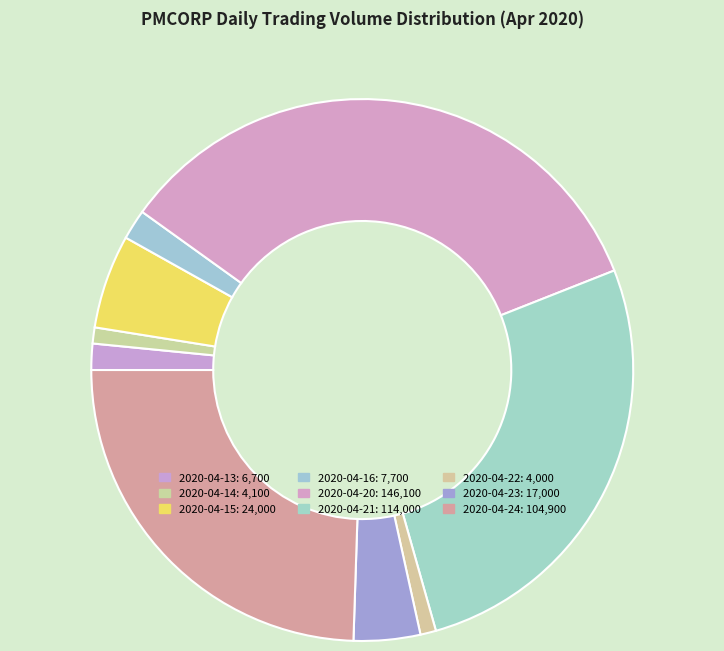

Which slice is the smallest?

2020-04-22